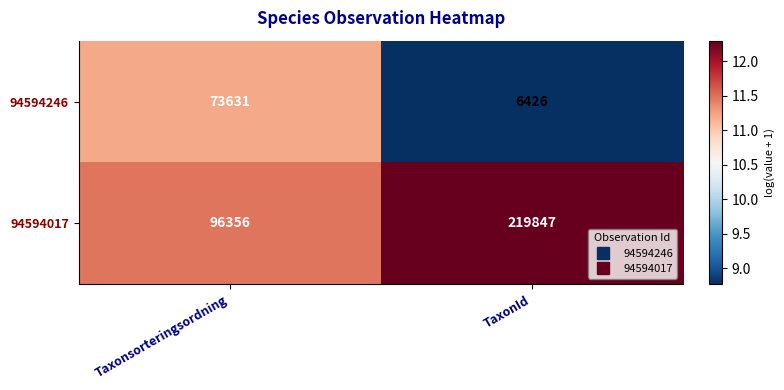

Which series has the widest spread of values?

94594017